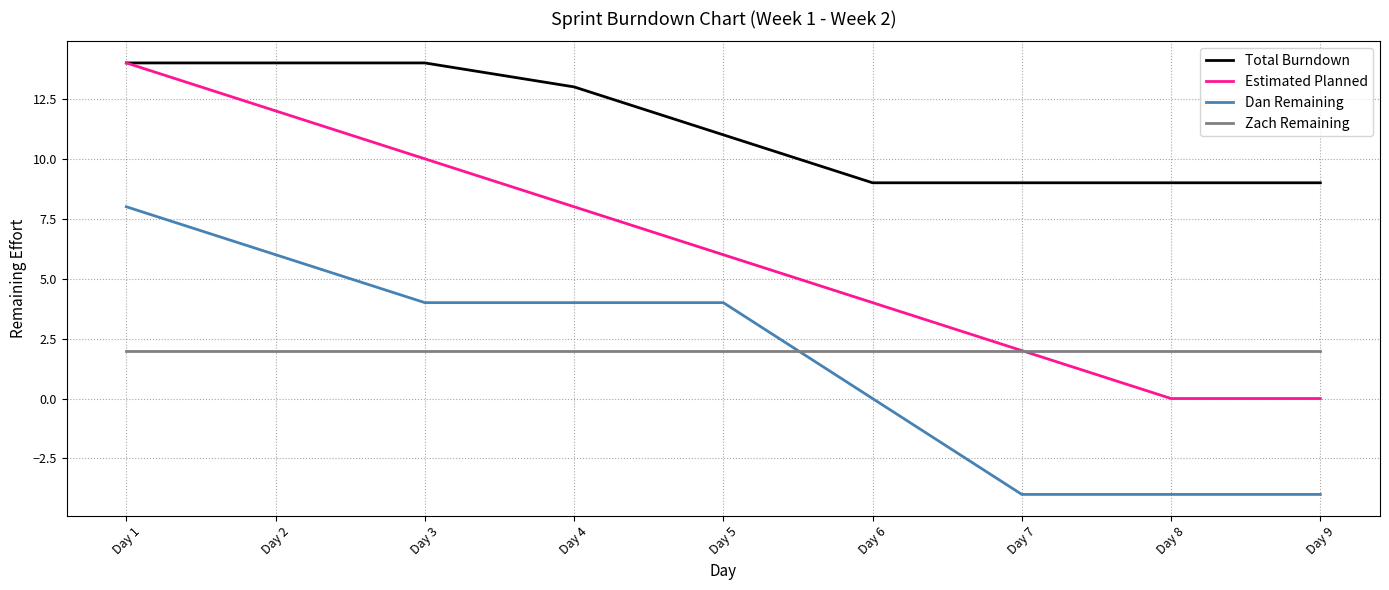

Is it true that Dan Remaining equals -5 at Day 7?

False